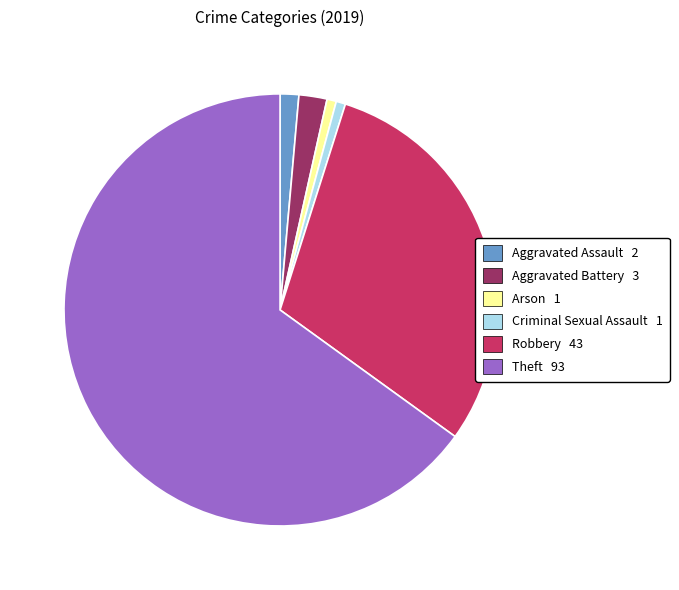

Which has a higher value, Arson or Aggravated Battery?

Aggravated Battery